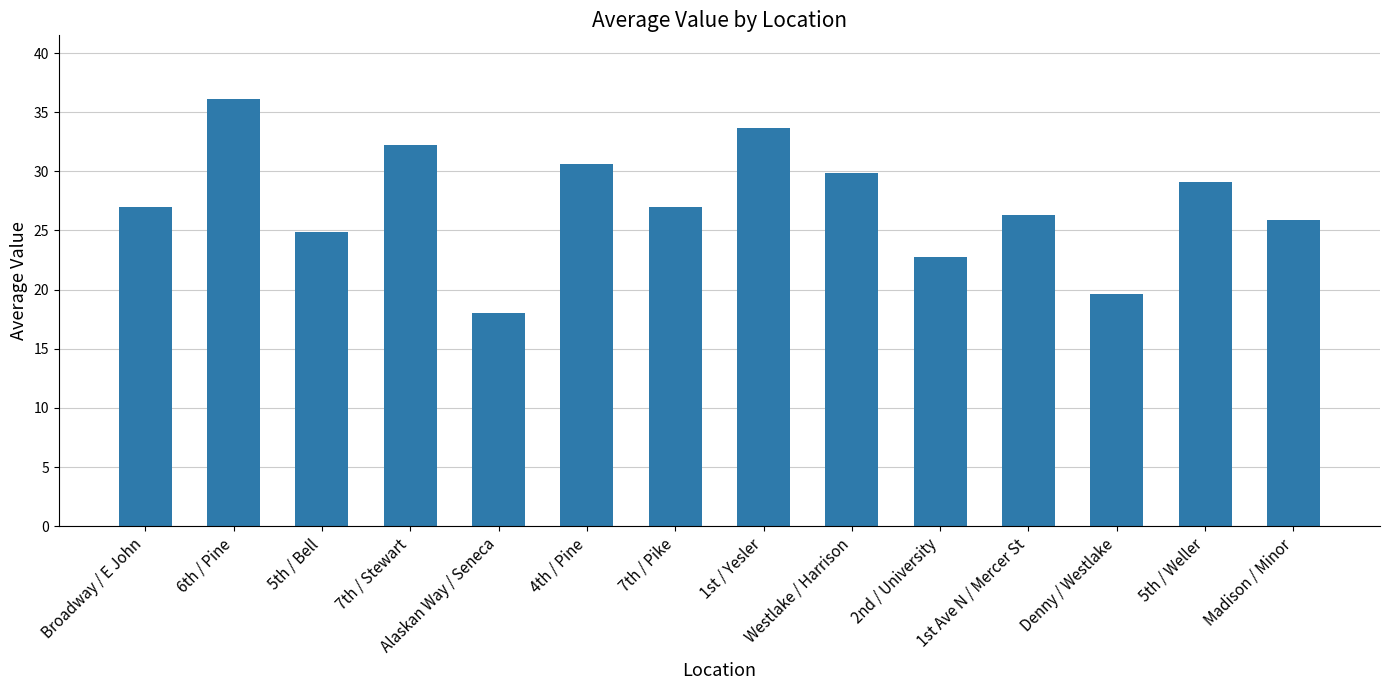

Between 6th / Pine and Broadway / E John, which is larger?

6th / Pine